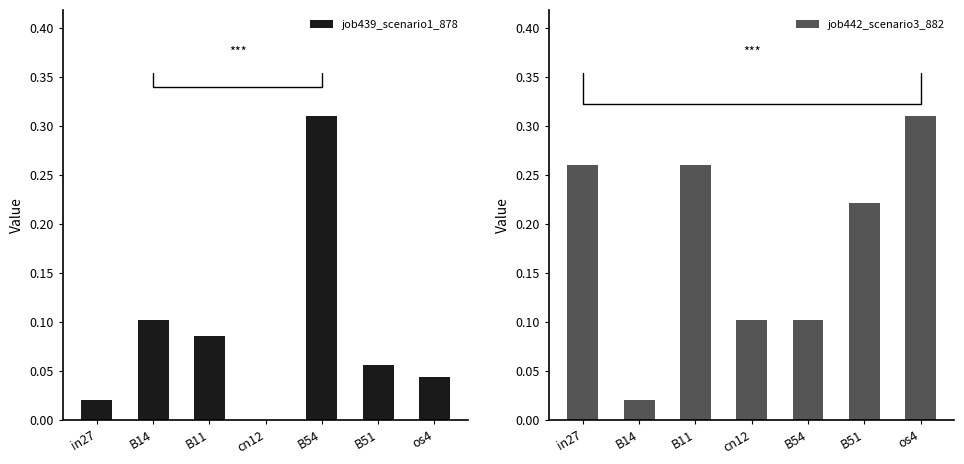

What is the difference between the maximum and minimum values in the job442_scenario3_882 series?

0.3